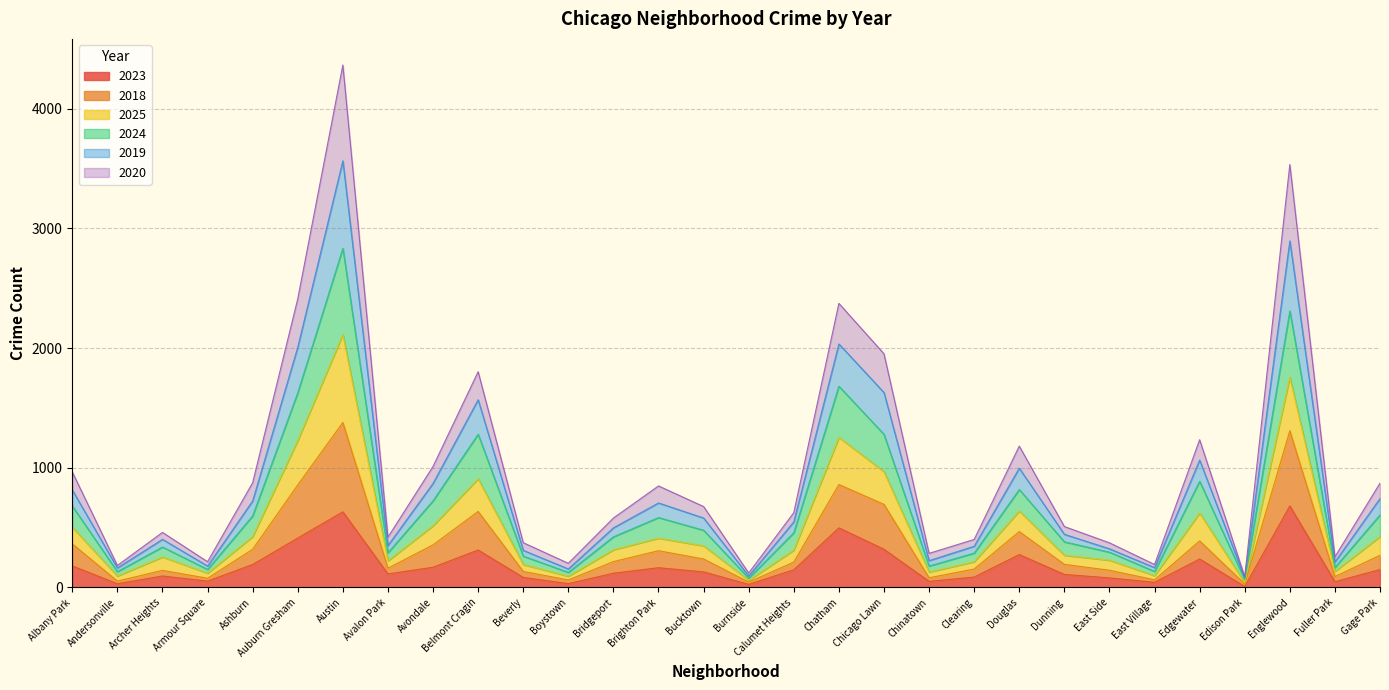

Which category has the highest value across all series?

Austin